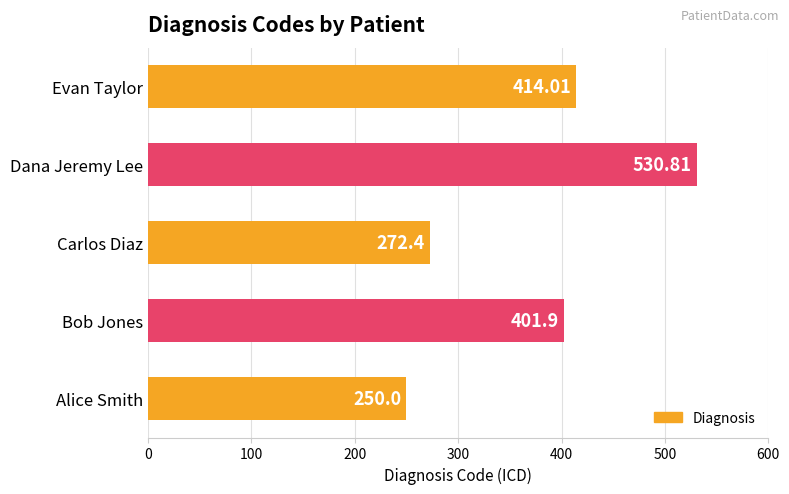

How many bars are there in total?

5